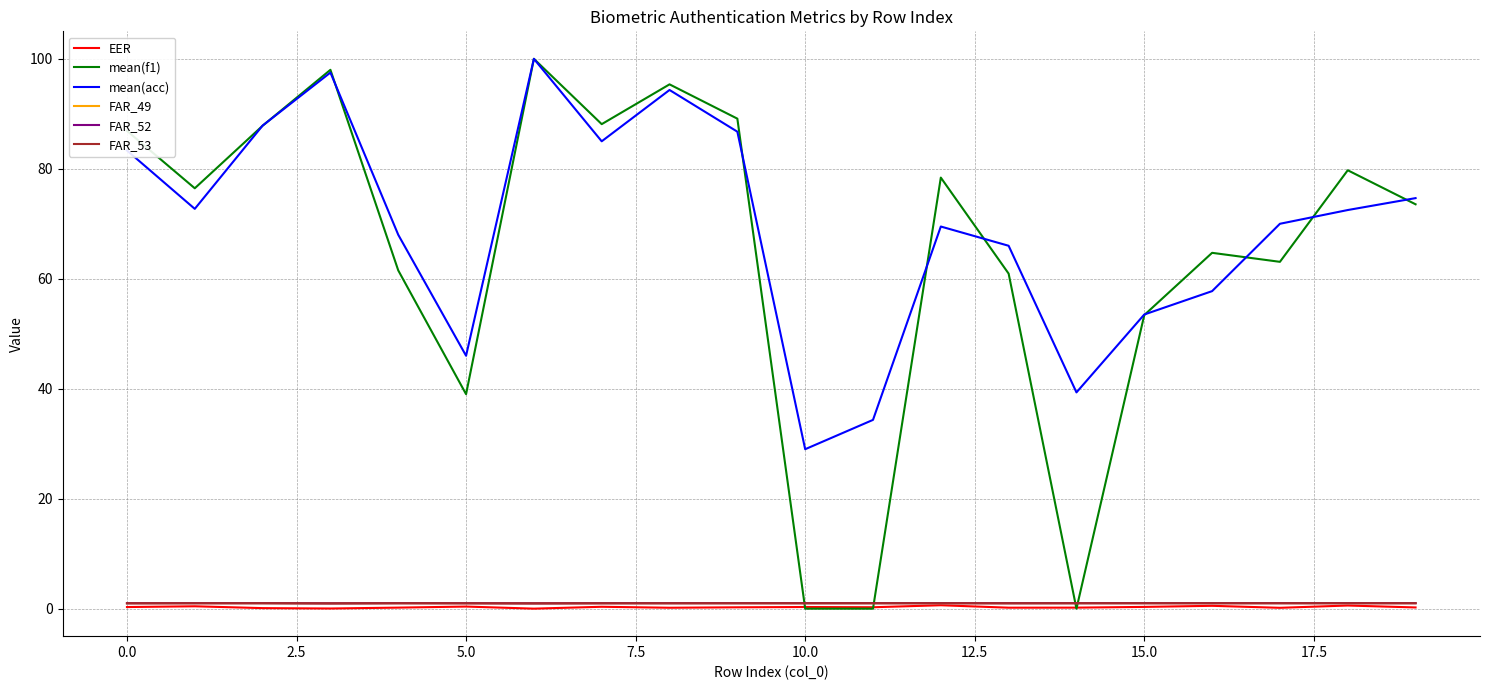

Which series ends up on top after the final intersection of FAR_49 and FAR_52?

FAR_49